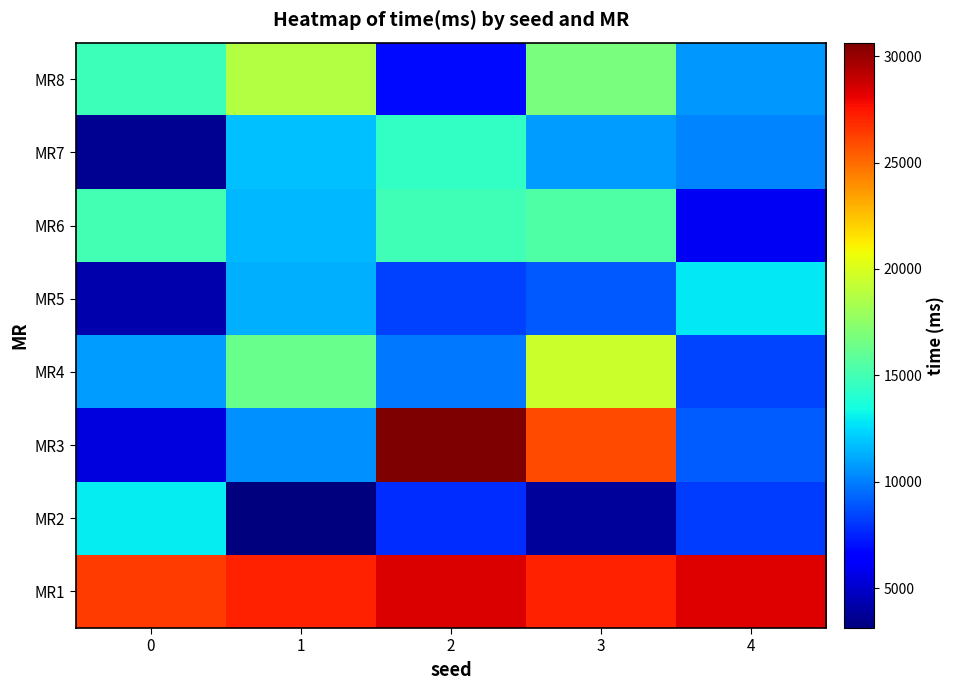

What is the minimum value shown in the chart?

3130